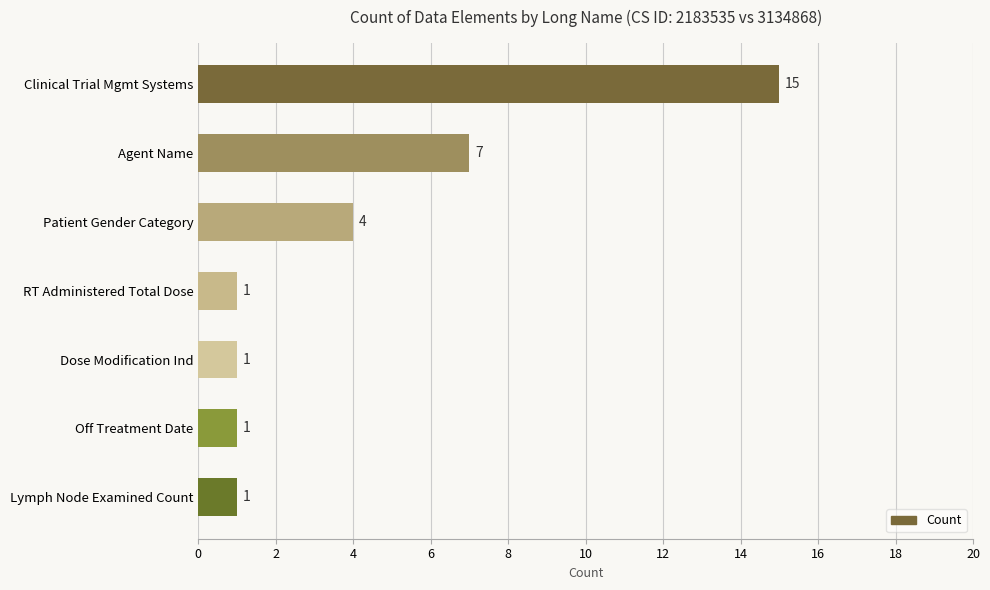

Between Agent Name and Clinical Trial Mgmt Systems, which is larger?

Clinical Trial Mgmt Systems